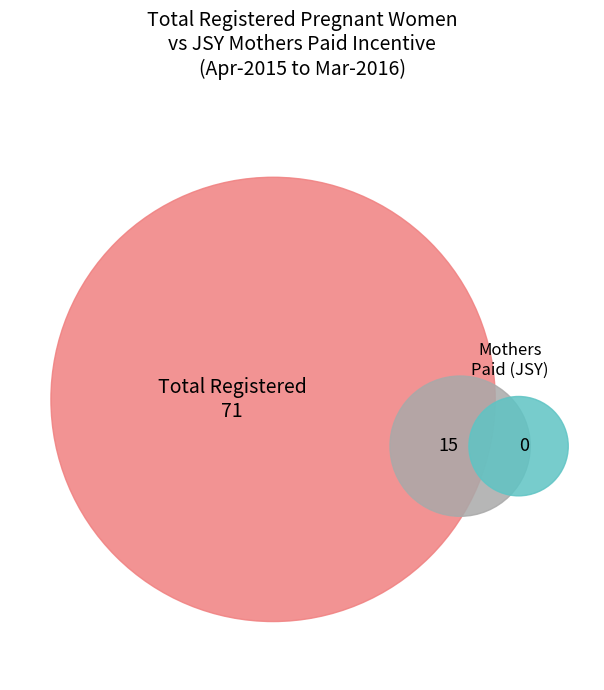

Does any single category account for the majority?

Yes